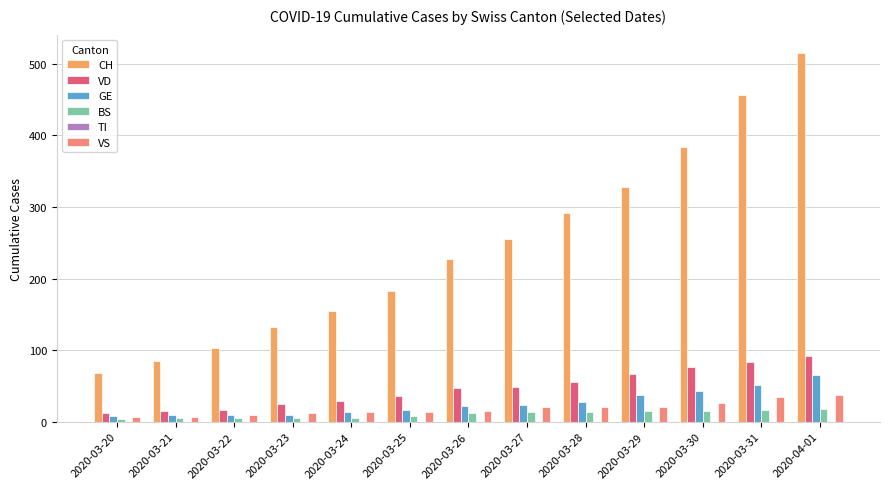

What is the spread (max minus min) of values at 2020-03-25?

174